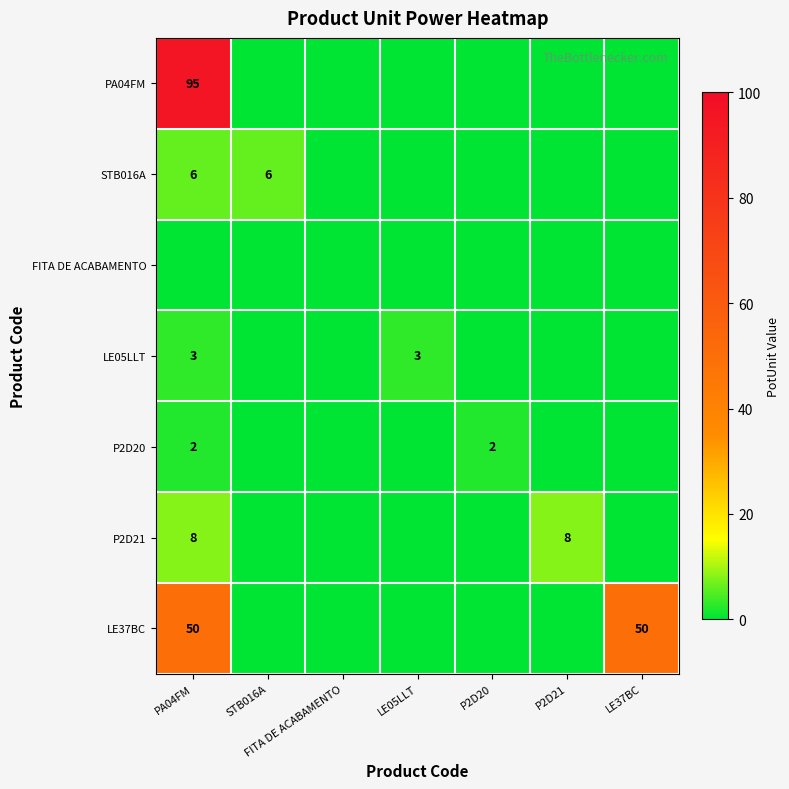

The PA04FM series shows 95 at PA04FM. True or false?

True